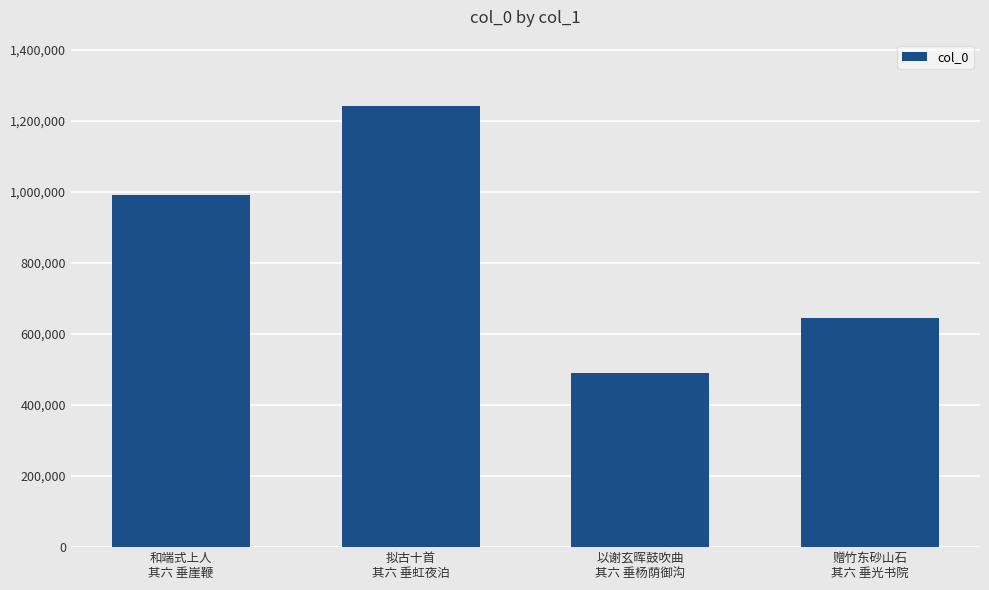

Reading left to right, what are all the values shown in this chart?

992563	1242223	488815	644962